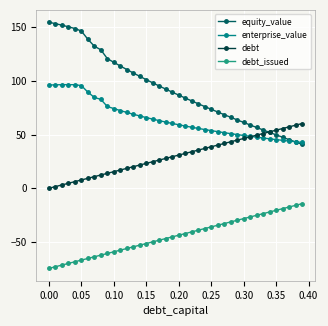

True or false: enterprise_value has more than 0 points higher than both neighbors.

True